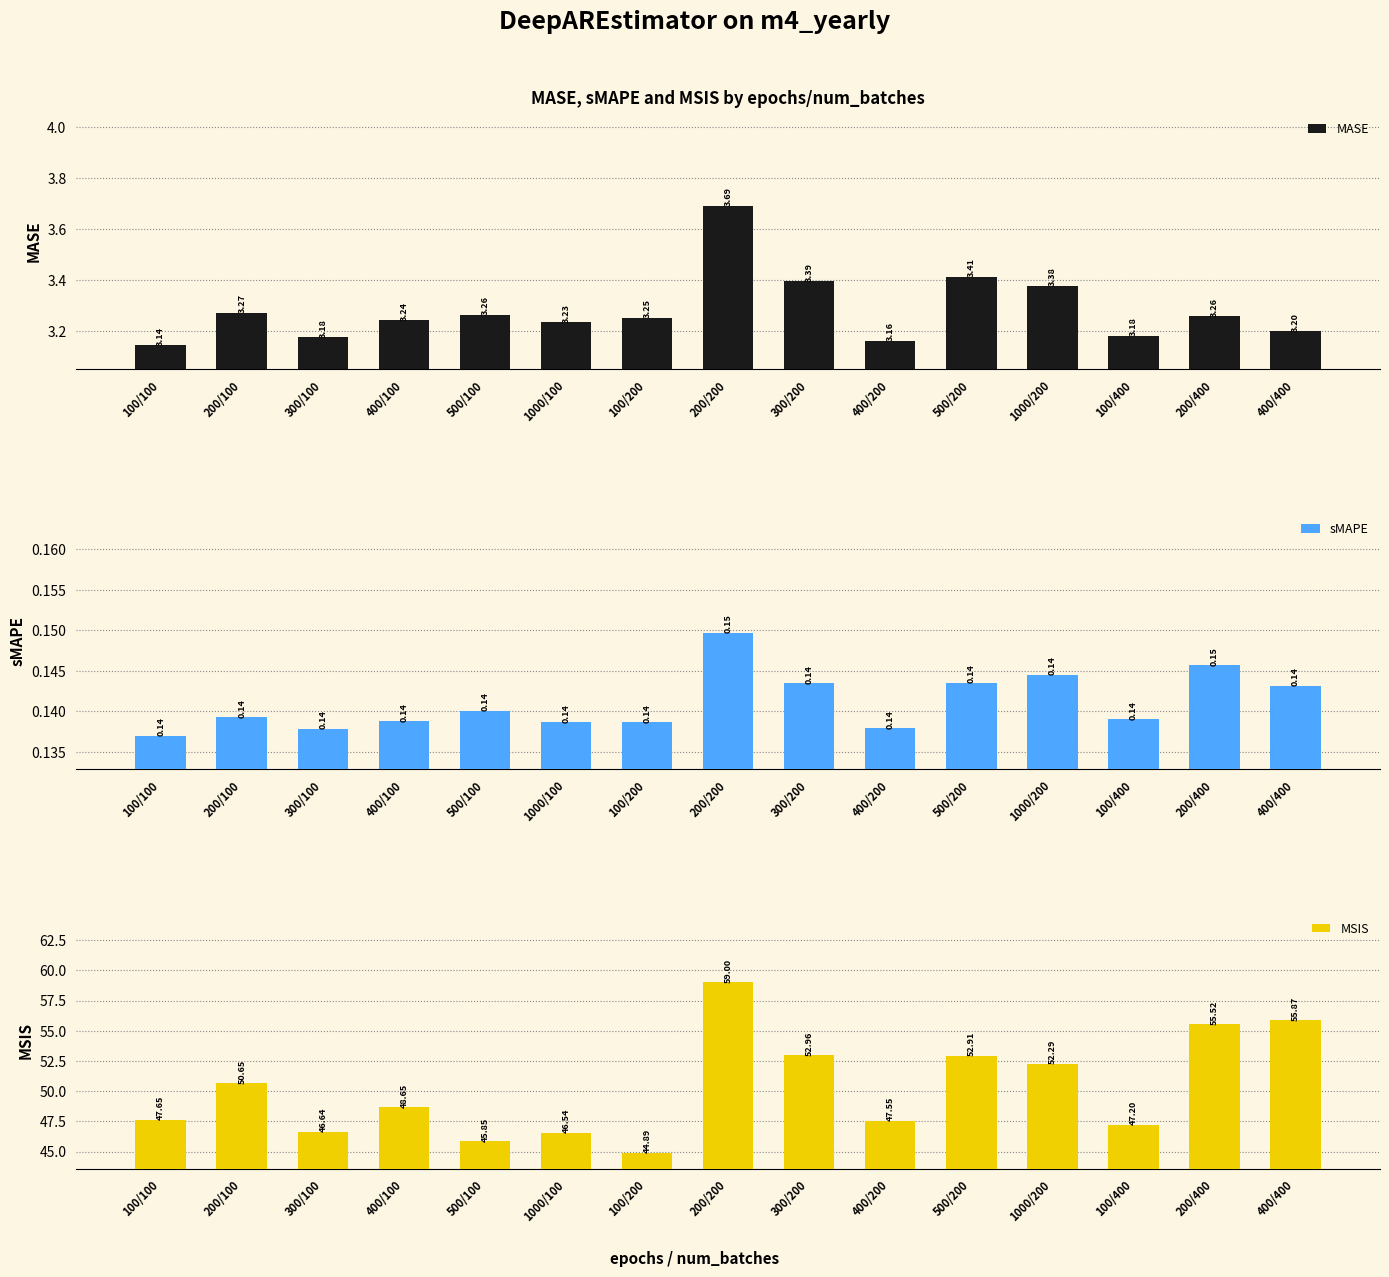

What is the sum of the sMAPE values at 300/100 and 200/400?

0.3